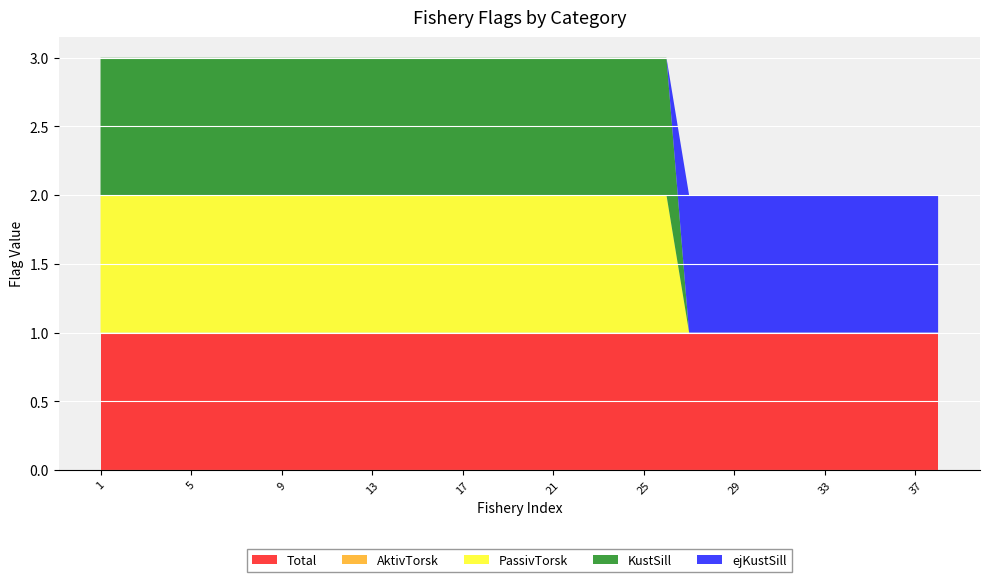

Reading left to right, transcribe all the data shown in this chart.

Total: 1	1	1	1	1	1	1	1	1	1	1	1	1	1	1	1	1	1	1	1	1	1	1	1	1	1	1	1	1	1	1	1	1	1	1	1	1	1
AktivTorsk: 0	0	0	0	0	0	0	0	0	0	0	0	0	0	0	0	0	0	0	0	0	0	0	0	0	0	0	0	0	0	0	0	0	0	0	0	0	0
PassivTorsk: 1	1	1	1	1	1	1	1	1	1	1	1	1	1	1	1	1	1	1	1	1	1	1	1	1	1	0	0	0	0	0	0	0	0	0	0	0	0
KustSill: 1	1	1	1	1	1	1	1	1	1	1	1	1	1	1	1	1	1	1	1	1	1	1	1	1	1	0	0	0	0	0	0	0	0	0	0	0	0
ejKustSill: 0	0	0	0	0	0	0	0	0	0	0	0	0	0	0	0	0	0	0	0	0	0	0	0	0	0	1	1	1	1	1	1	1	1	1	1	1	1